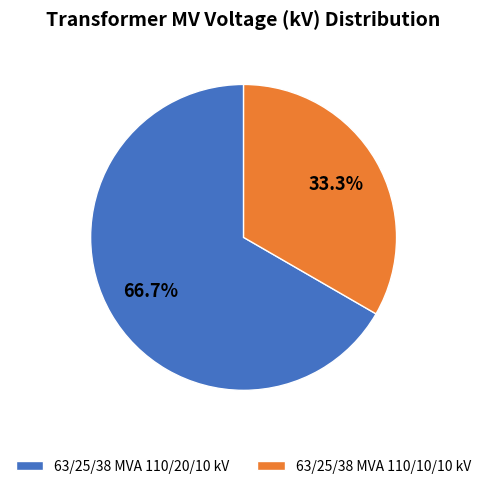

To the nearest percent, what is the difference between the largest and smallest slice percentages?

33%